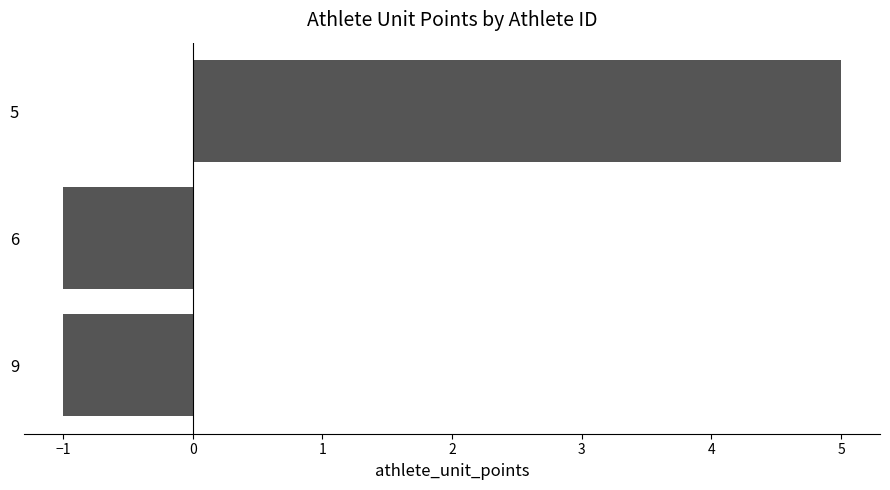

Is it true that the value at 9 is -1?

True